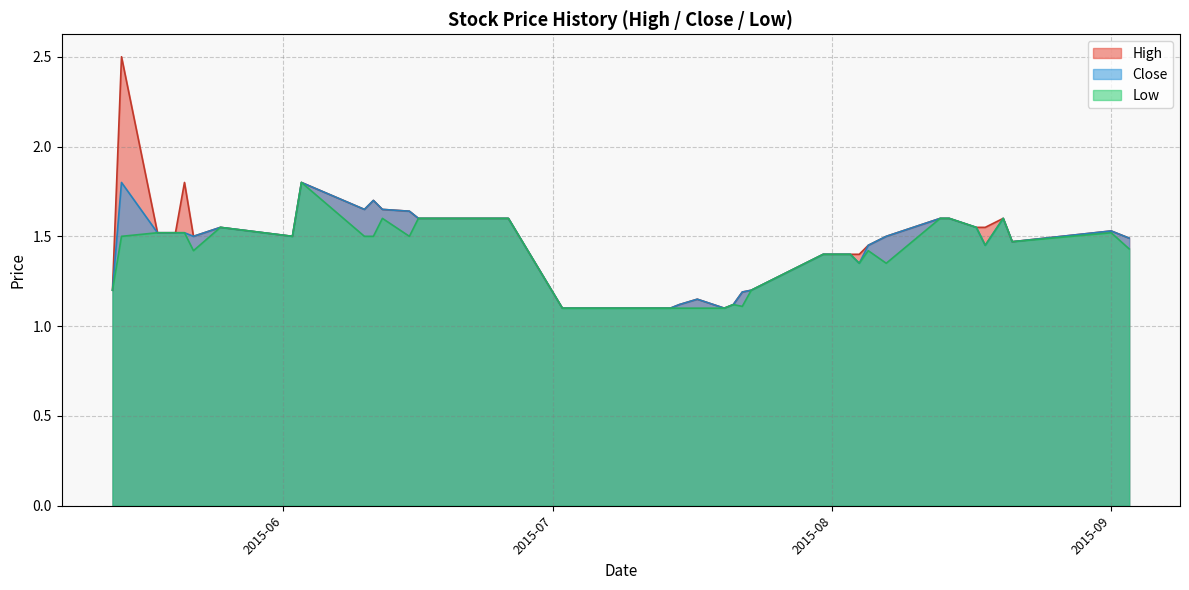

What is the average value of the Close series?

1.5